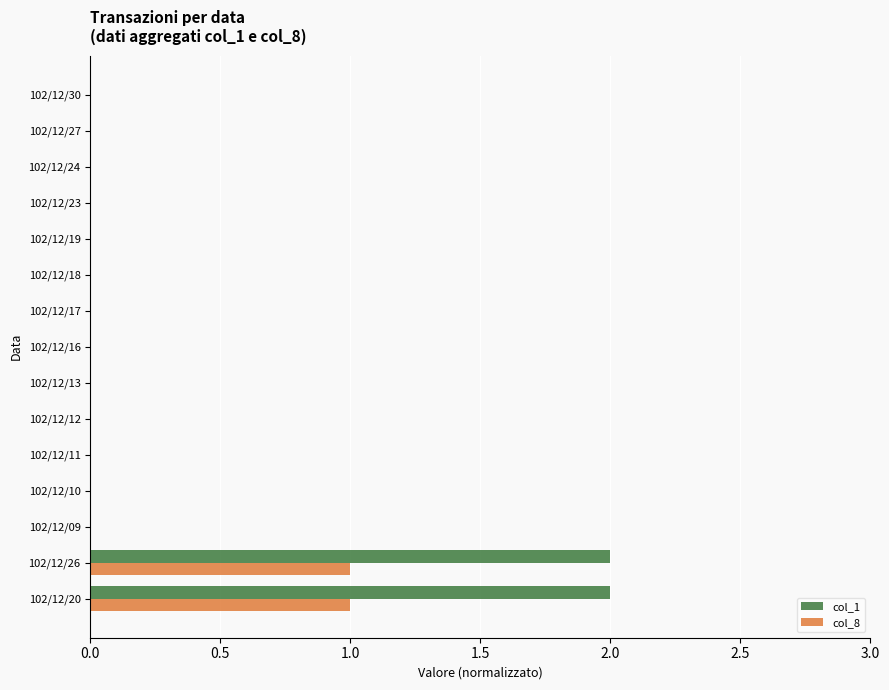

True or false: col_1 has a value of -1 at 102/12/10.

False